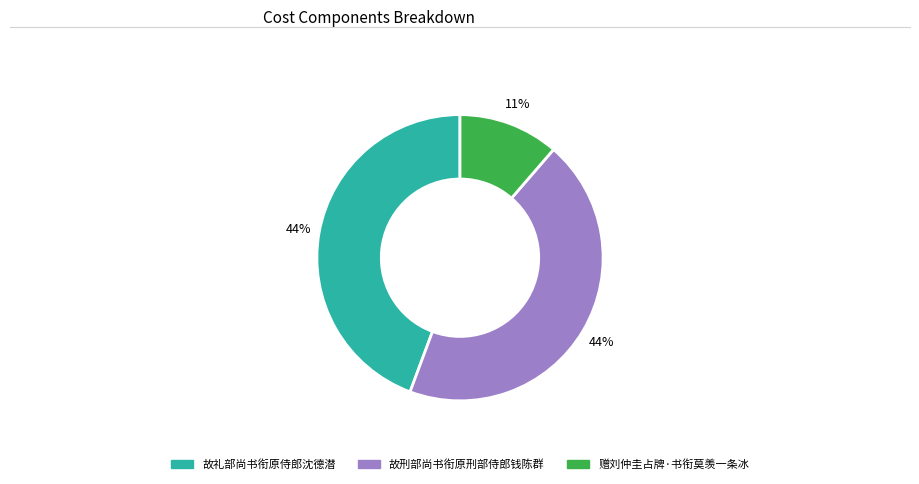

The 赠刘仲圭占牌·书衔莫羡一条冰 slice represents 2% of the pie. True or false?

False